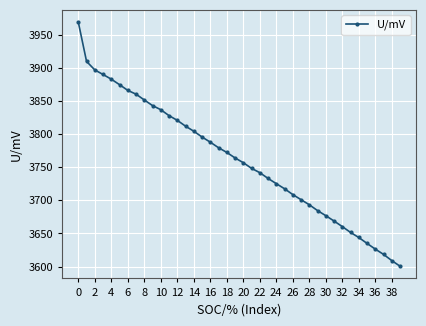

What is the difference between the maximum and minimum values?

368.6